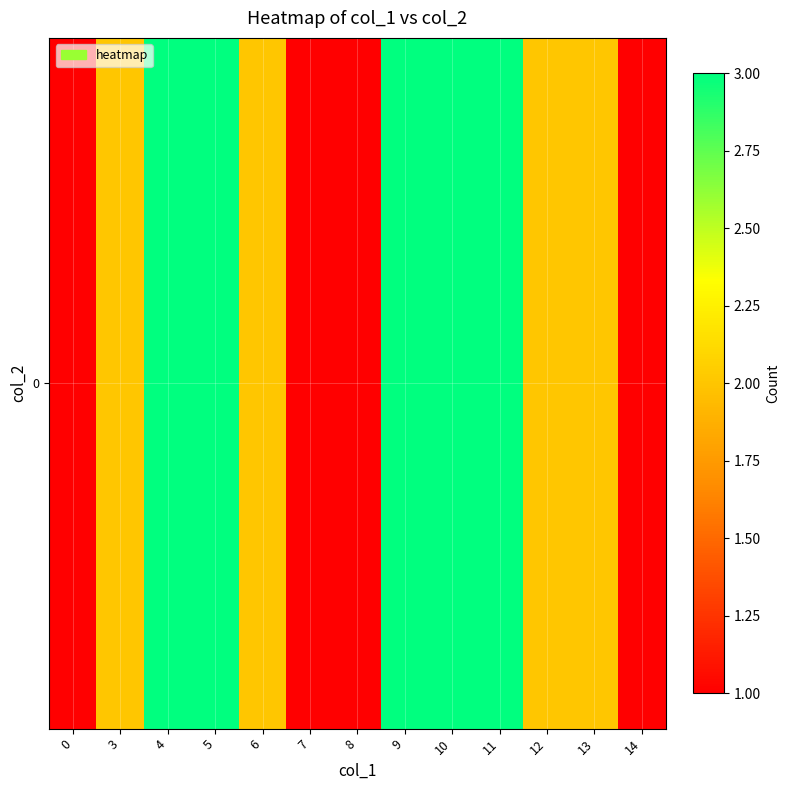

Reading left to right, what are all the values shown in this chart?

1	2	3	3	2	1	1	3	3	3	2	2	1